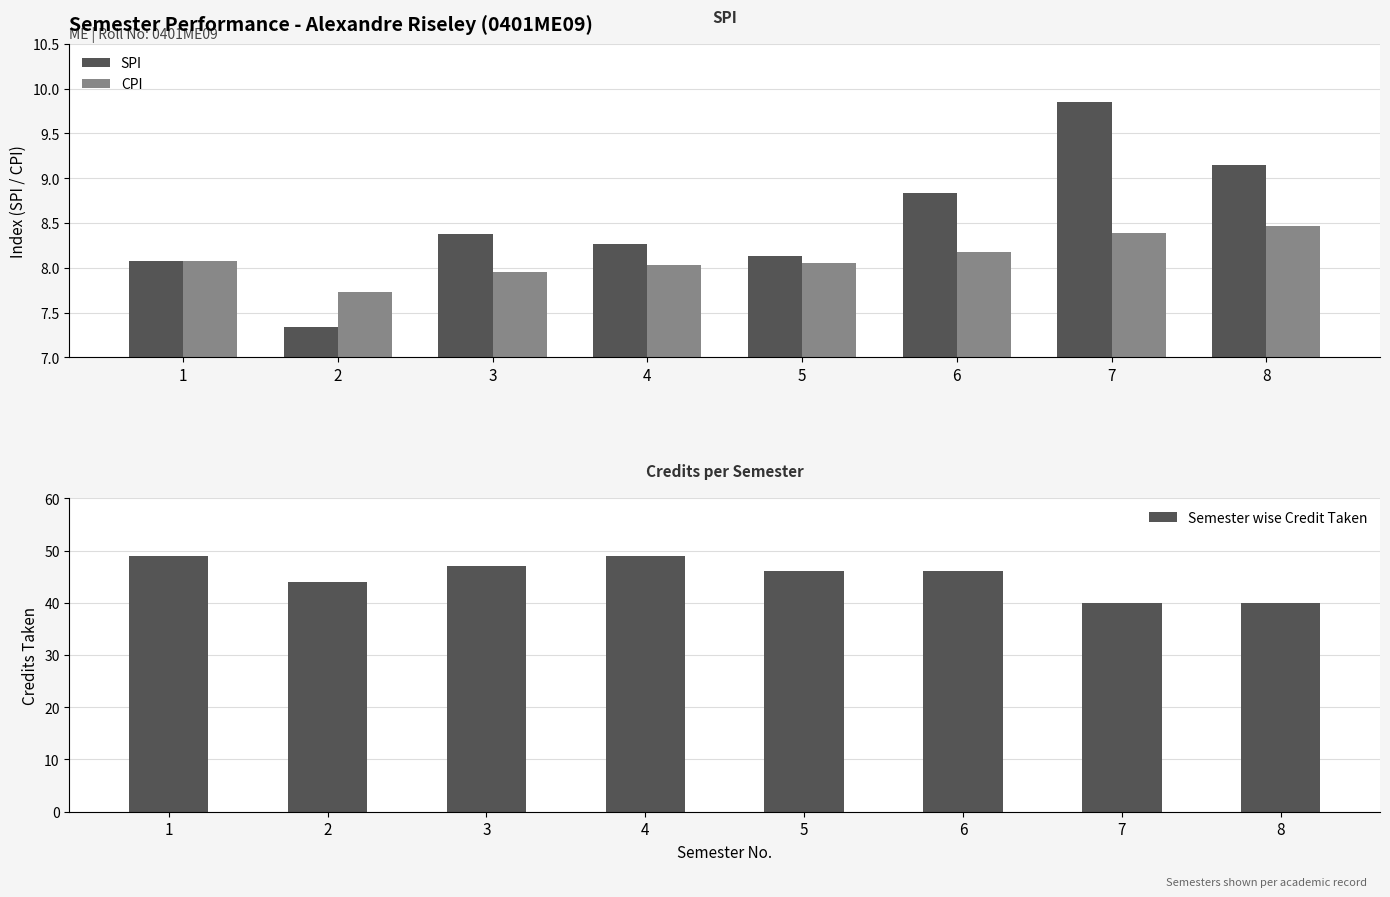

What is the maximum value shown in the chart?

49.0